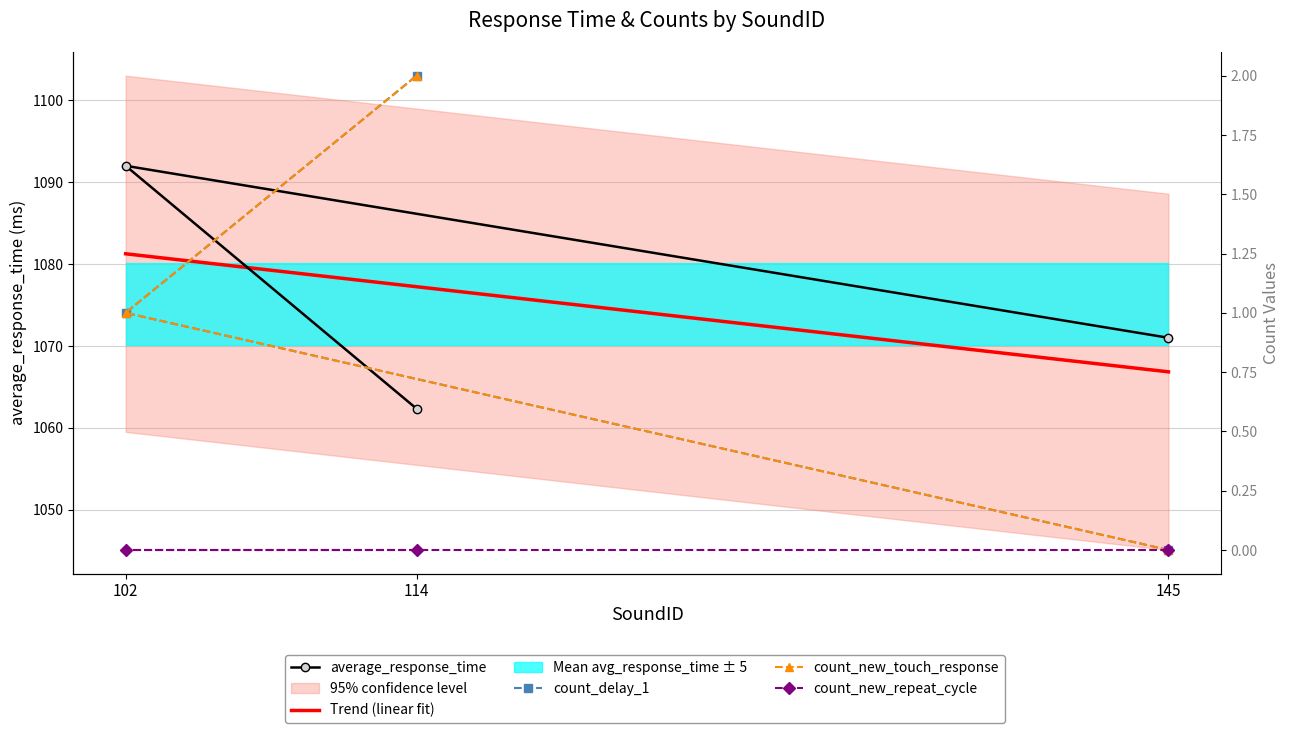

Which series has the widest spread of values?

average_response_time